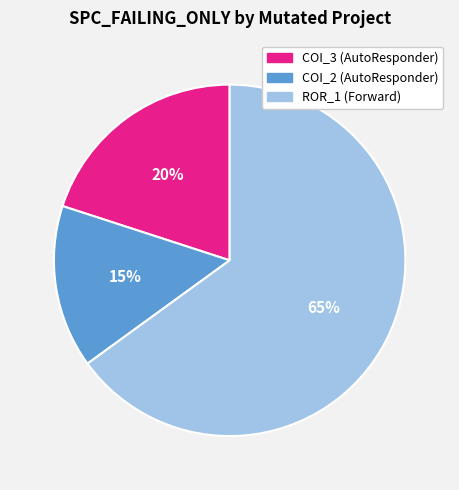

To the nearest percent, what is the average slice percentage?

33%